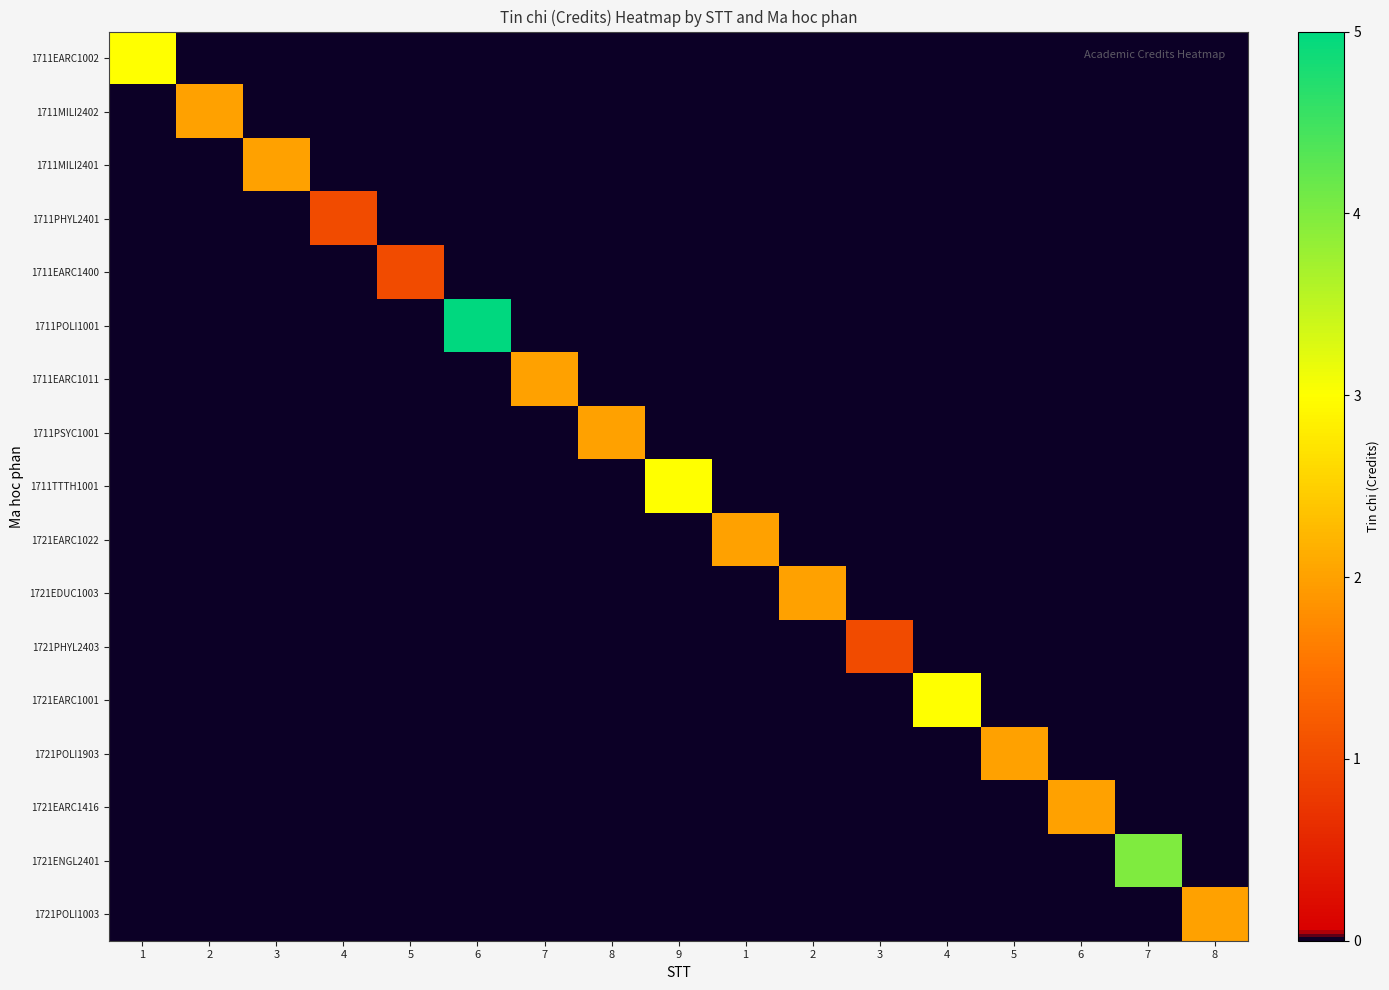

Which has a higher value, 2 or 7?

2